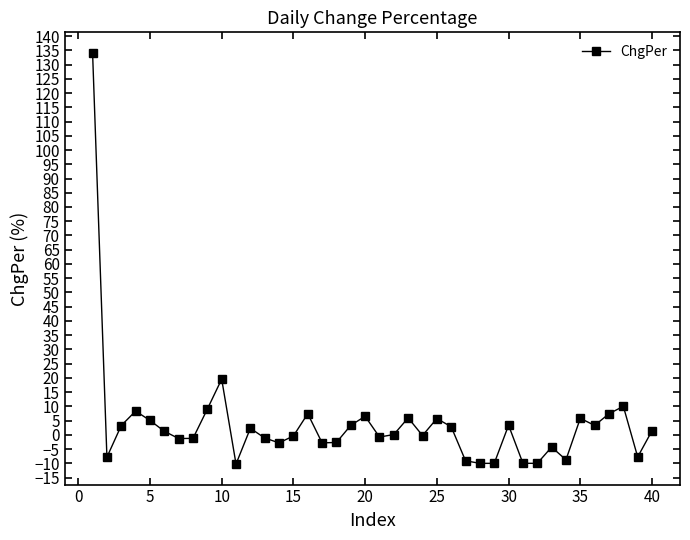

True or false: there are more than 1 points higher than both neighbors.

True